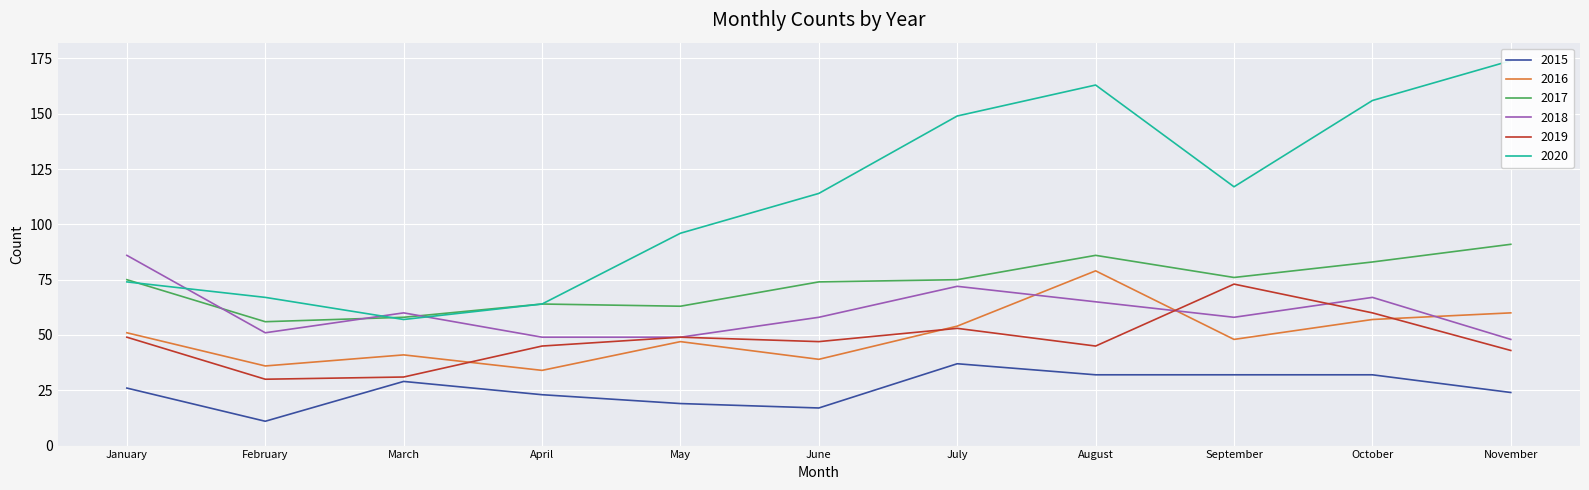

True or false: 2016 and 2017 intersect in this chart.

False